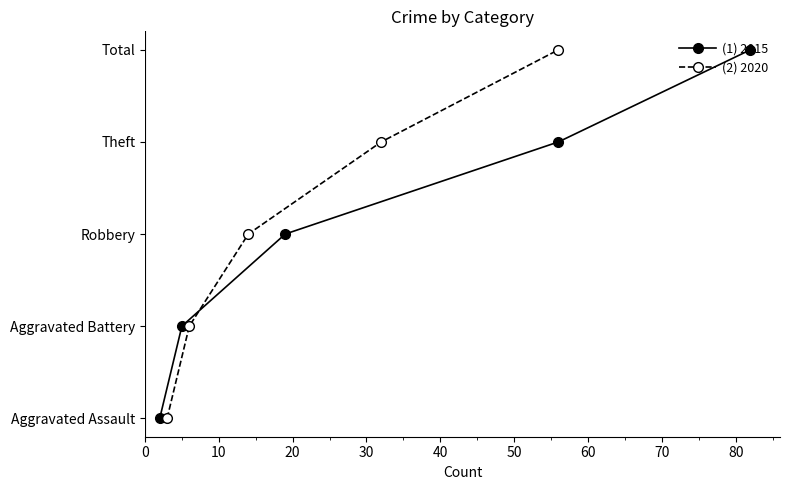

Count the number of categories in the chart.

5